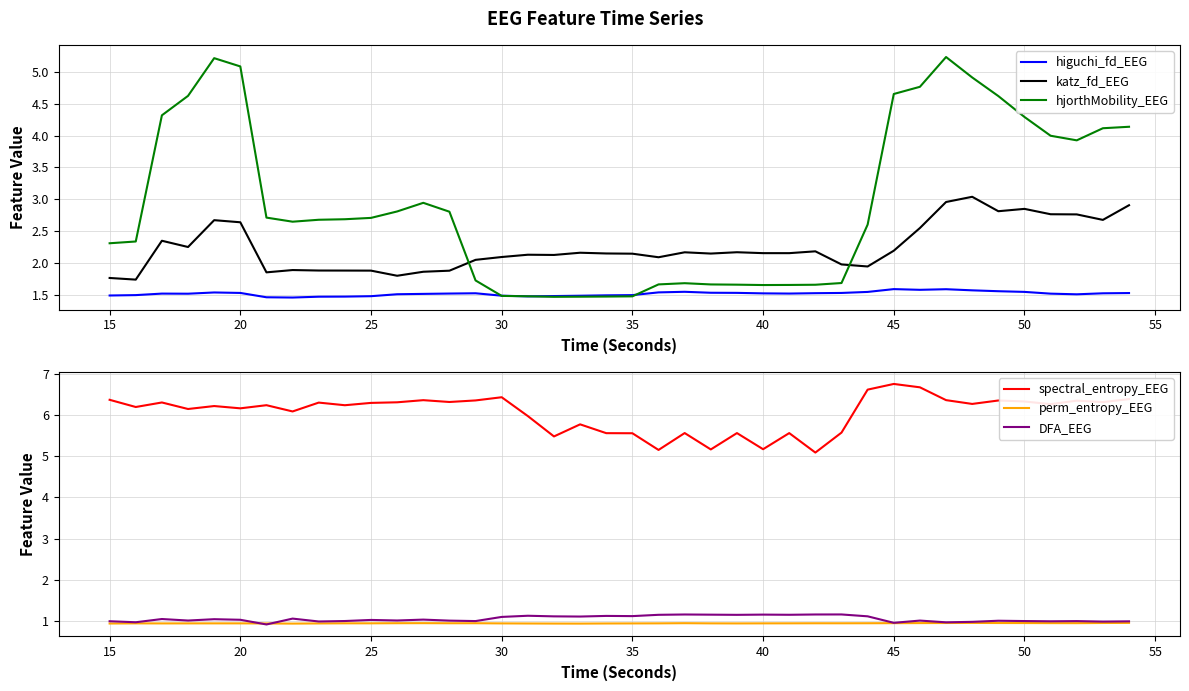

True or false: spectral_entropy_EEG and DFA_EEG intersect in this chart.

False